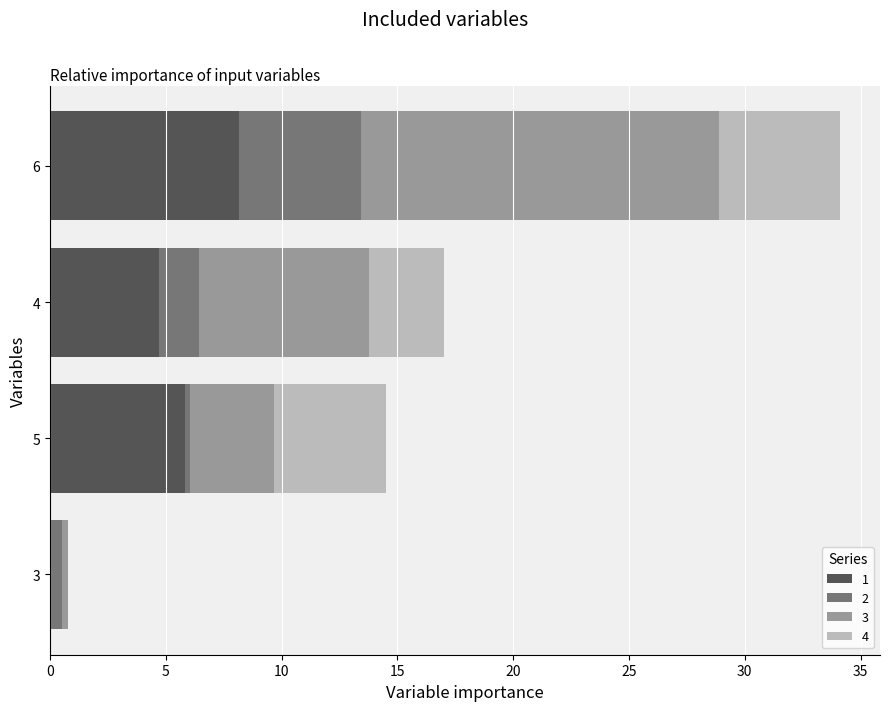

Which category has the highest value in the 1 series?

6